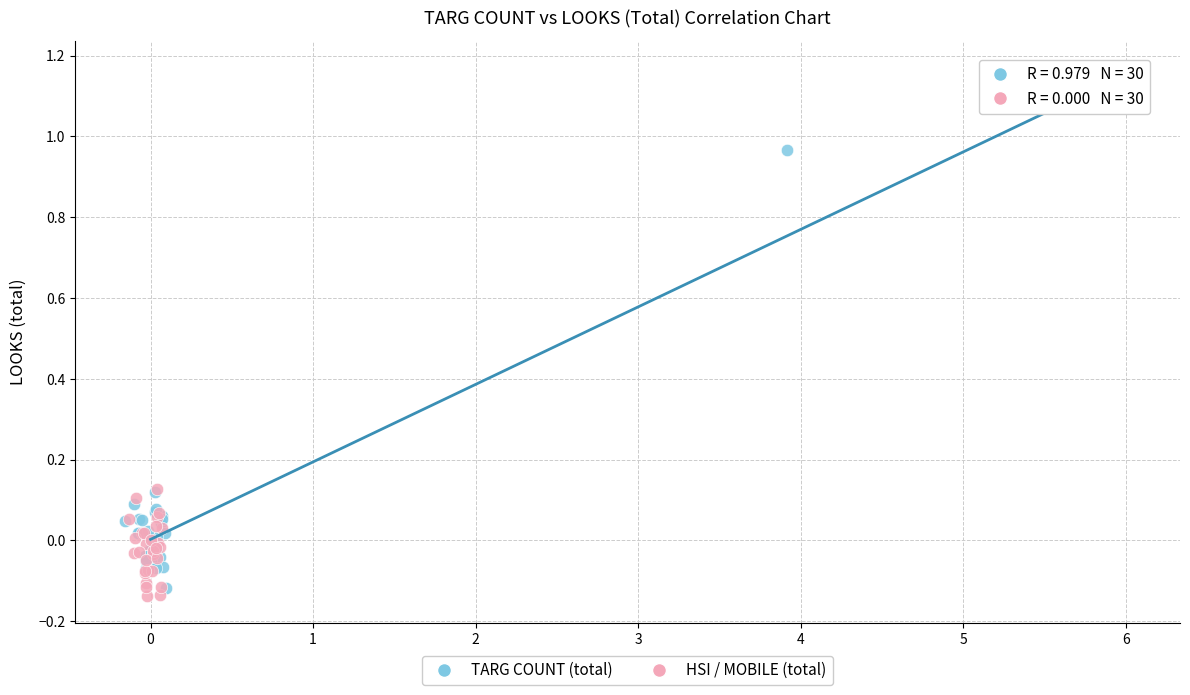

Which series has the widest spread of Y values?

TARG COUNT (total)